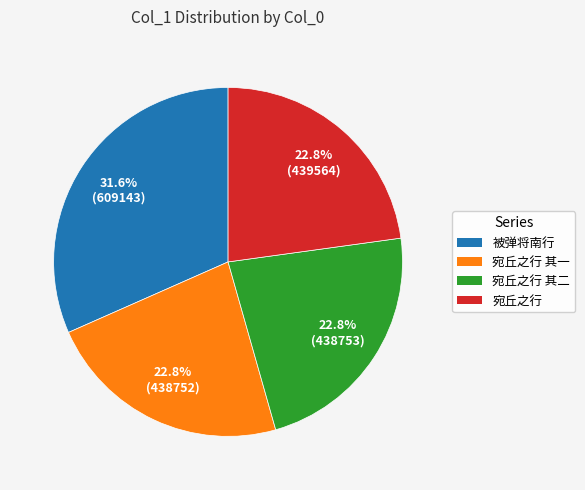

Is there any slice that represents more than half of the pie?

No